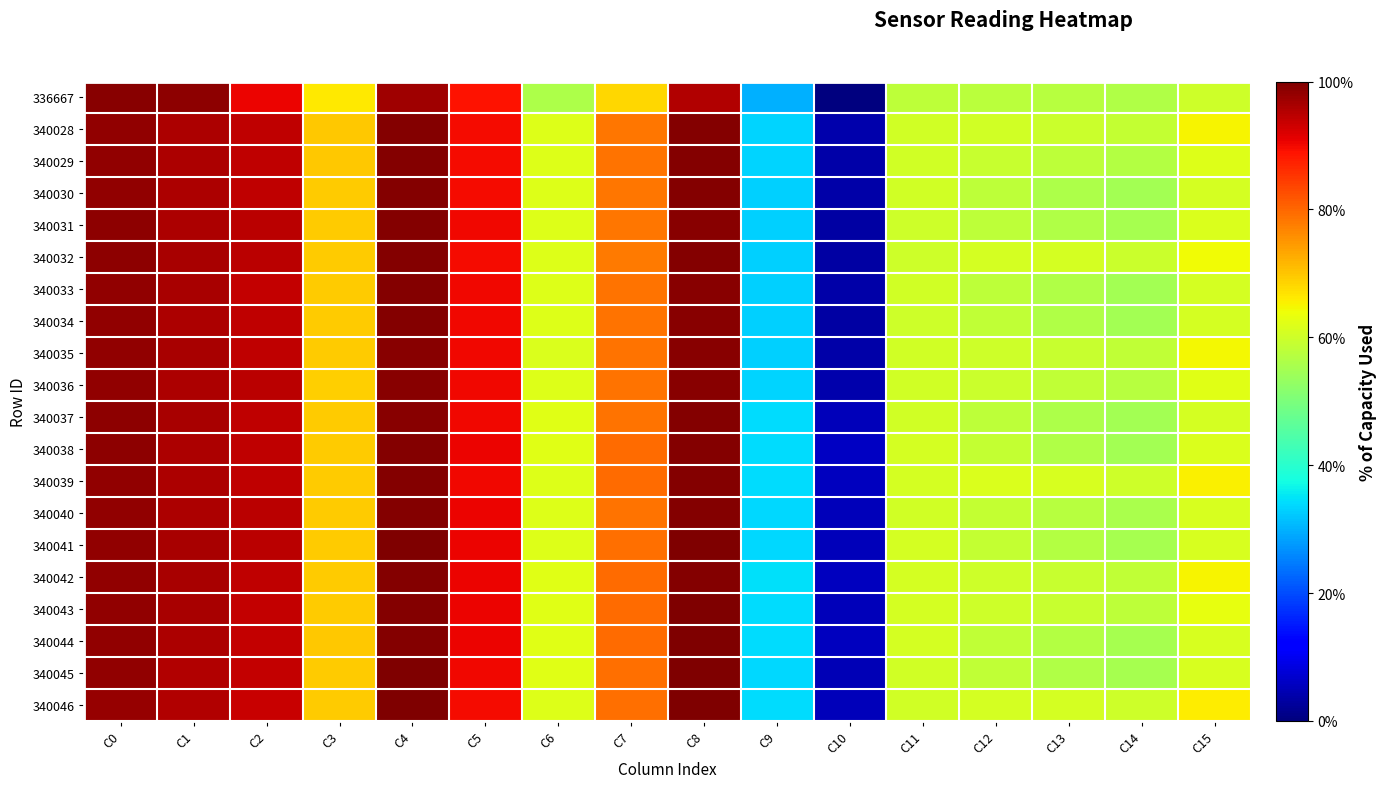

Which series has the widest spread of values?

336667